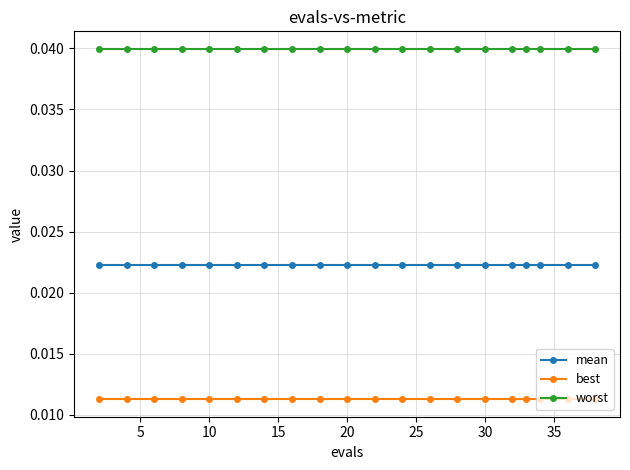

True or false: worst and best intersect in this chart.

False